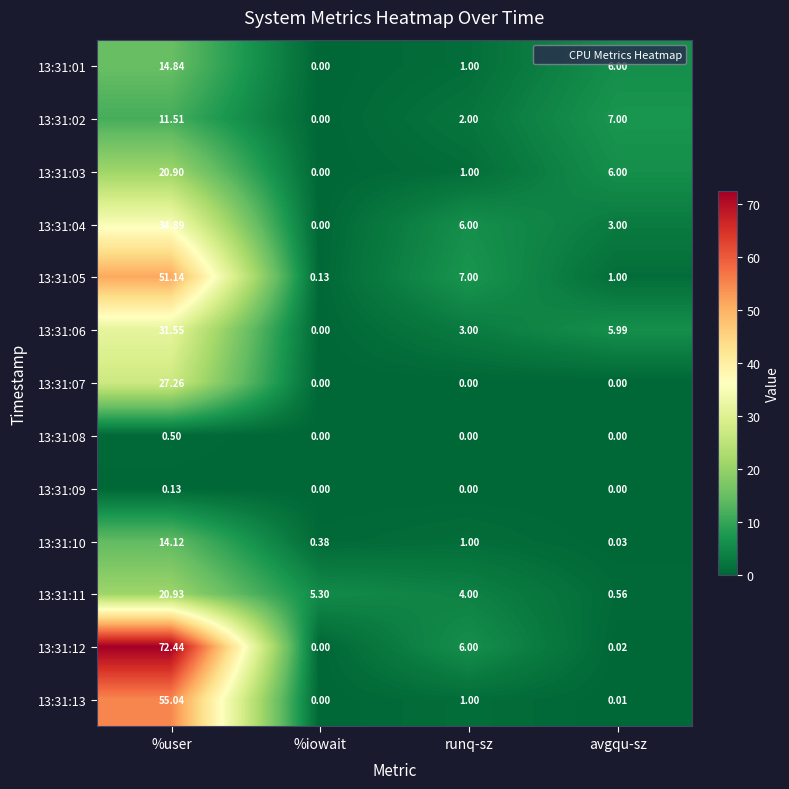

Rank the series at %user from lowest to highest value.

13:31:09, 13:31:08, 13:31:02, 13:31:10, 13:31:01, 13:31:03, 13:31:11, 13:31:07, 13:31:06, 13:31:04, 13:31:05, 13:31:13, 13:31:12